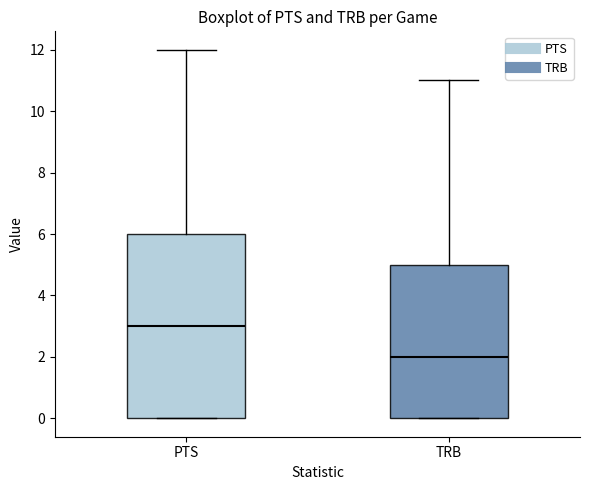

Reading left to right, transcribe this box plot: for each box, give where its median line is, the range the box spans, and where its two whiskers end, as read against the y-axis. The values are not printed on the chart, so give them approximately, as read against the axis.

PTS: median 3, box 0 to 6, whiskers 0 to 12
TRB: median 2, box 0 to 5, whiskers 0 to 11